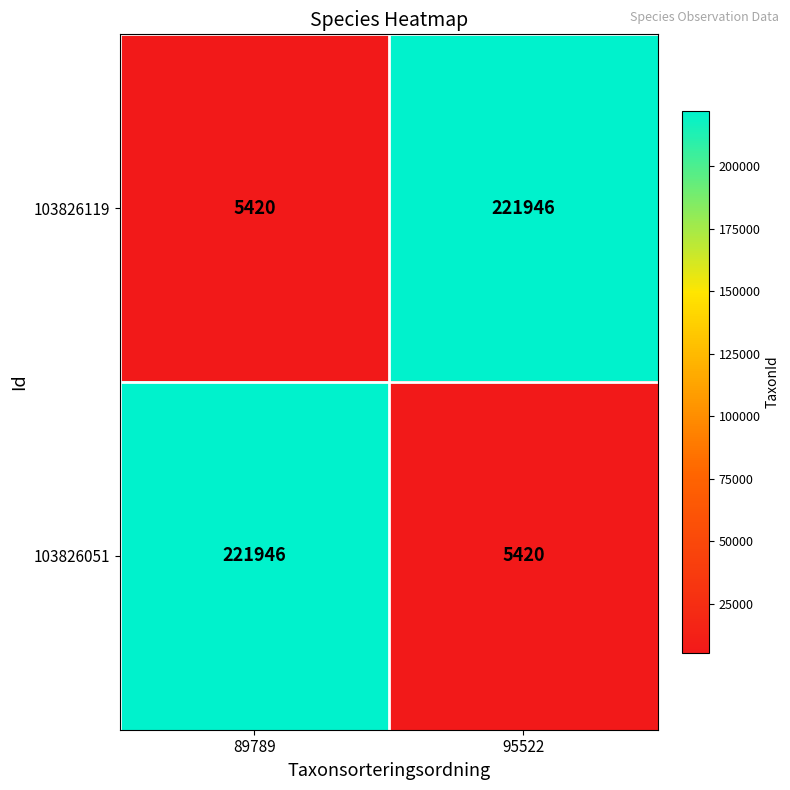

At 95522, list the series in order from largest to smallest.

103826119, 103826051